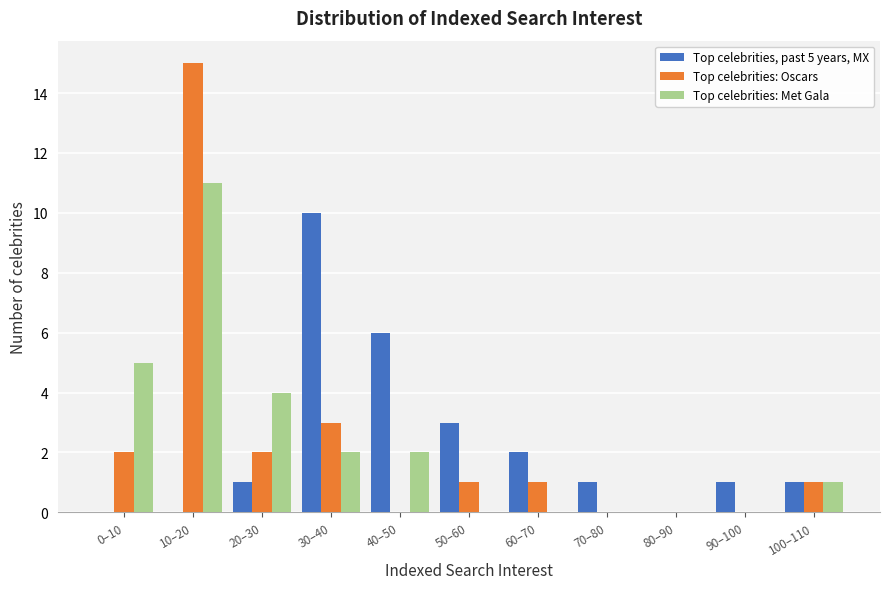

At which category is the sum across all series the highest?

10–20